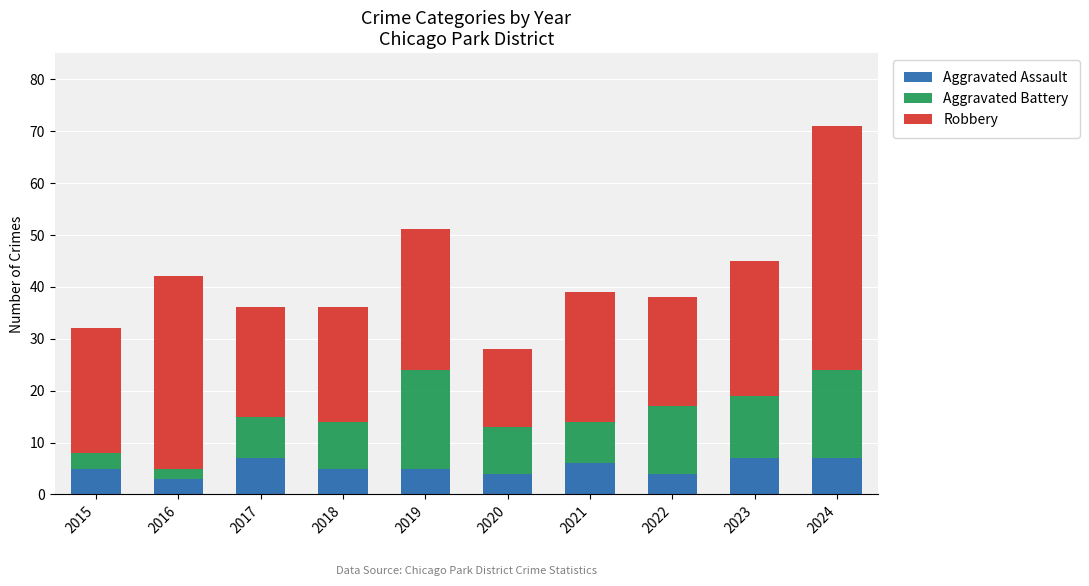

What is the total value across all series at 2022?

38